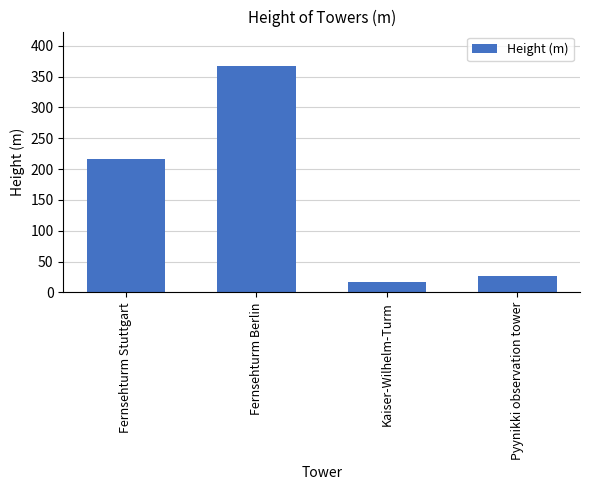

What is the change in value from Fernsehturm Stuttgart to Pyynikki observation tower?

-190.6